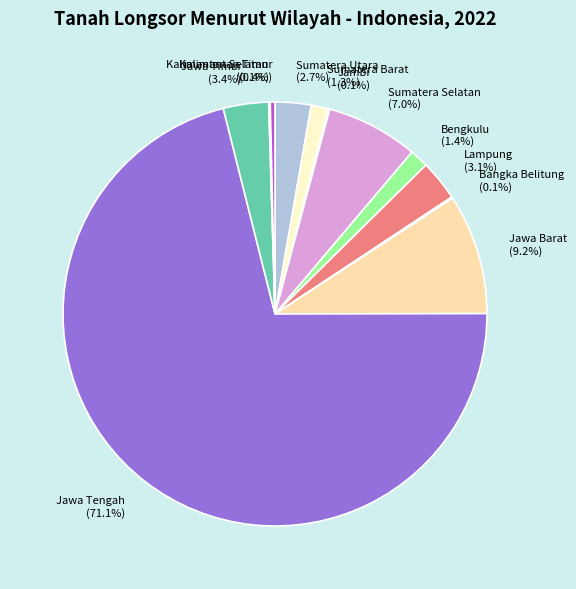

What is the largest slice in the pie chart?

Jawa Tengah